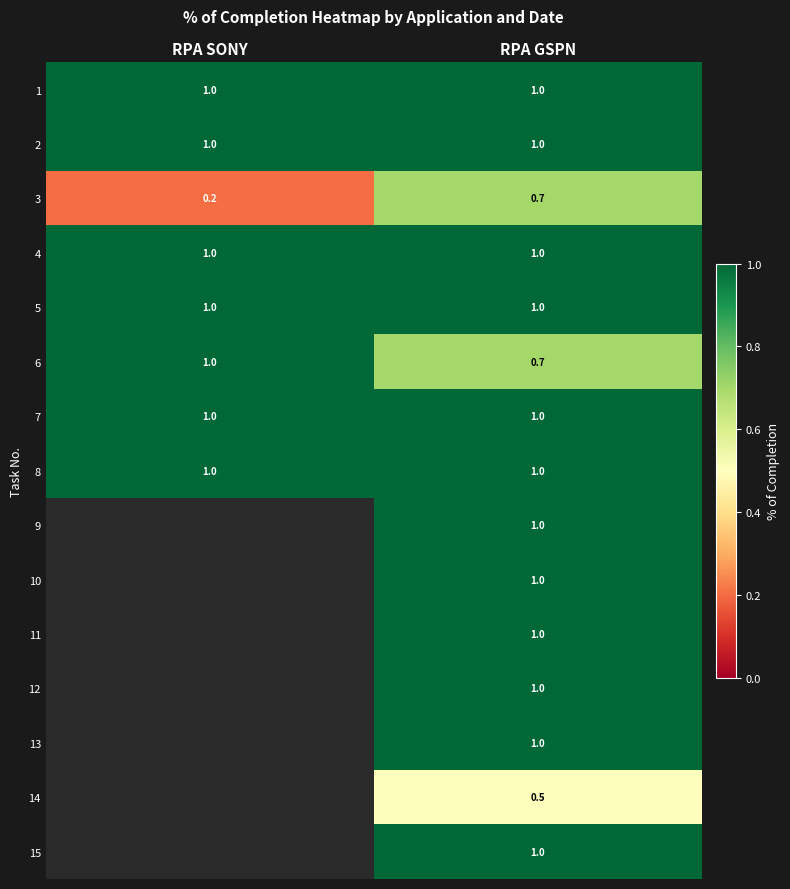

What is the sum of the 1 values at RPA SONY and RPA GSPN?

2.0